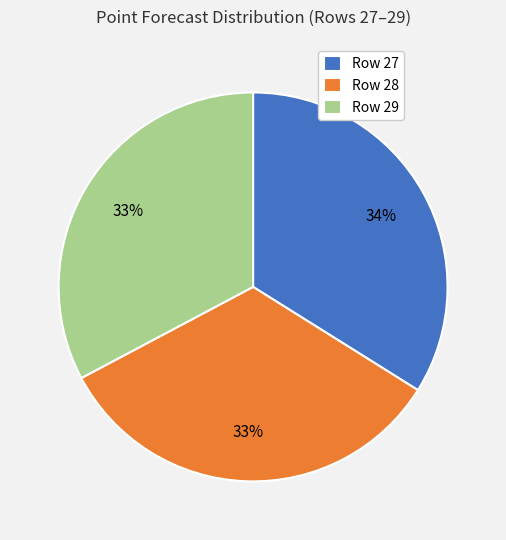

Which slice is the largest?

Row 27